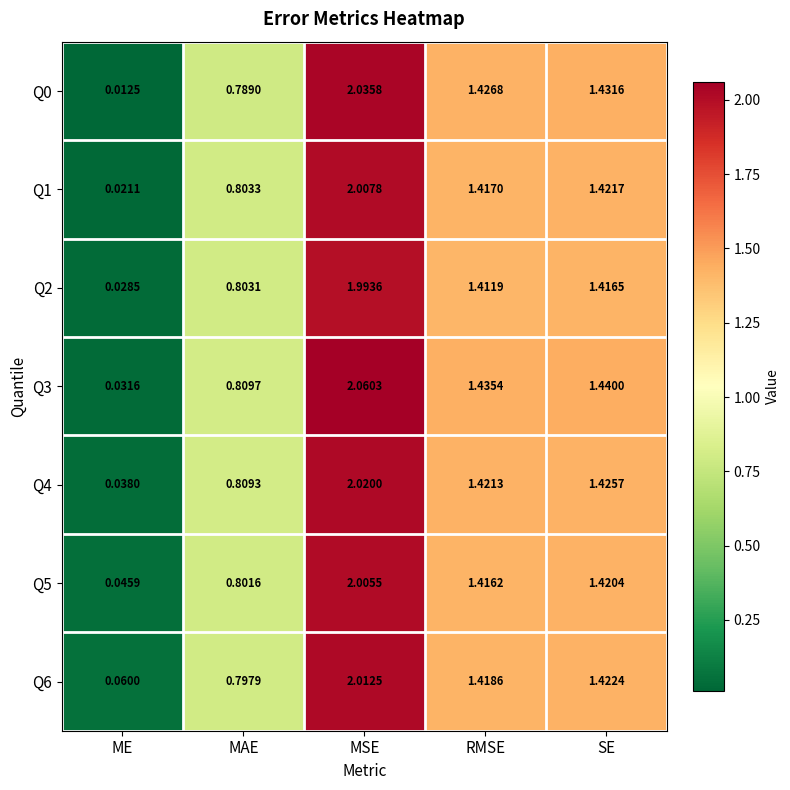

At which label is Q3 closest to 1?

MAE